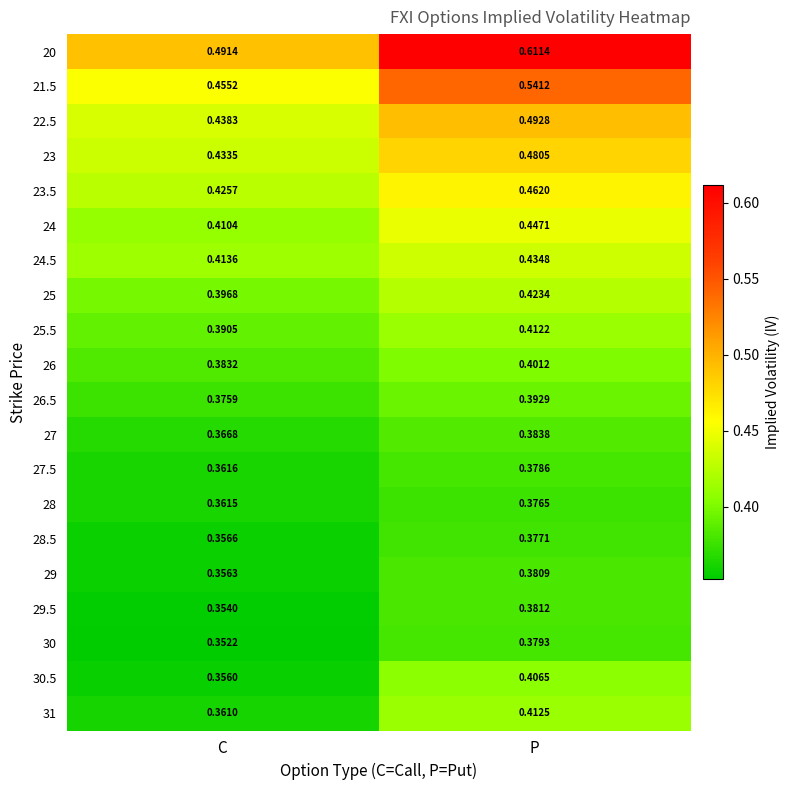

Is the value of 26.5 at P greater than the value of 23.5 at C?

No